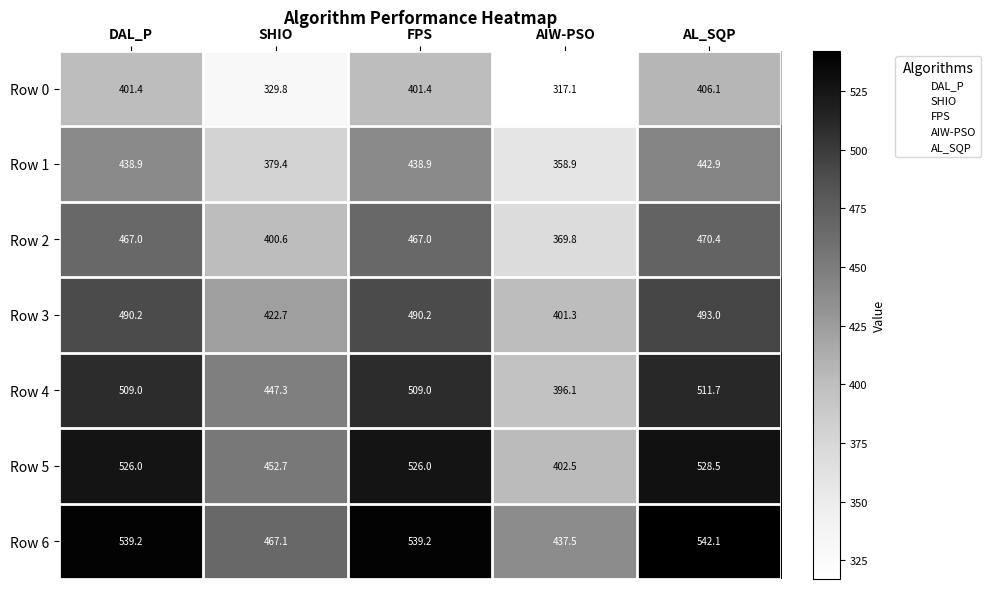

At how many categories does at least one series exceed 340?

5